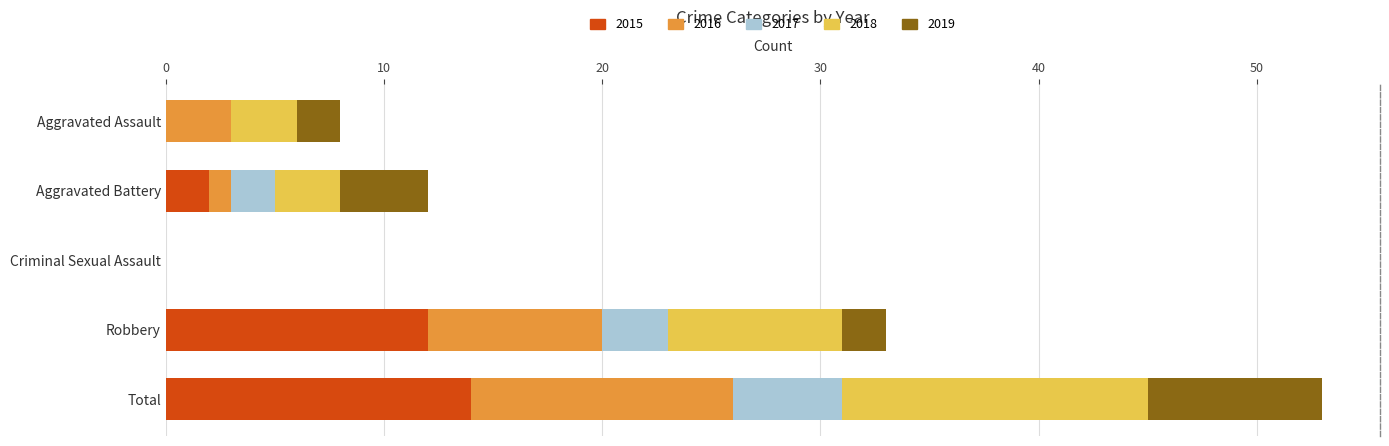

The value of 2015 at Aggravated Battery is 2. True or false?

True